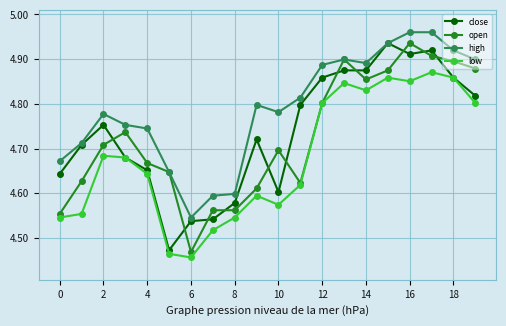

Count the number of data series in this chart.

4